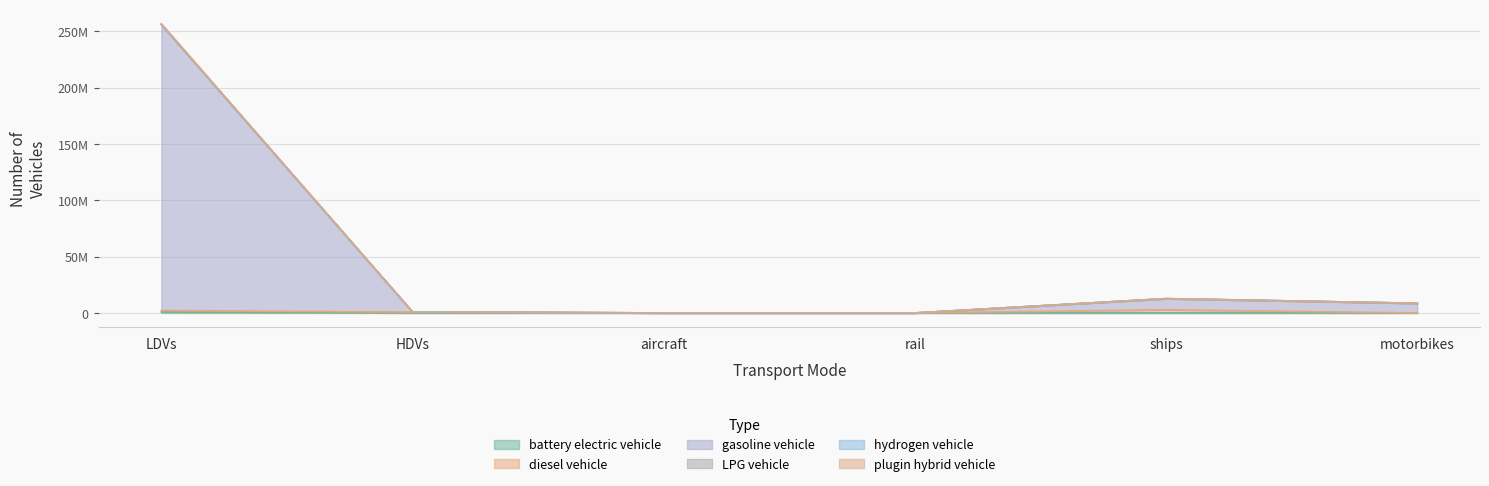

True or false: gasoline vehicle and LPG vehicle intersect in this chart.

False